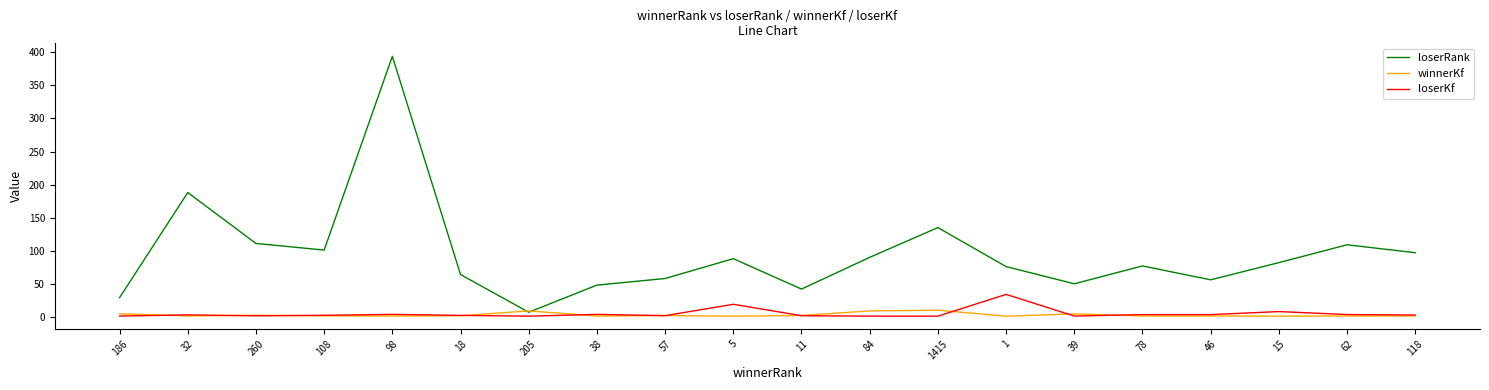

Rank the series by their maximum value, from highest to lowest.

loserRank, loserKf, winnerKf